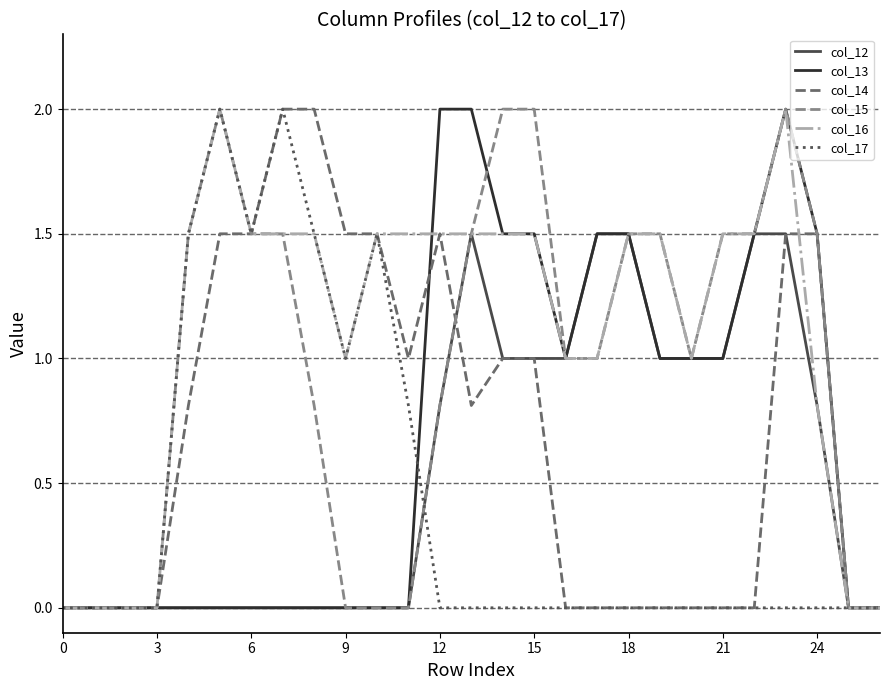

What is the maximum value shown in the chart?

2.0